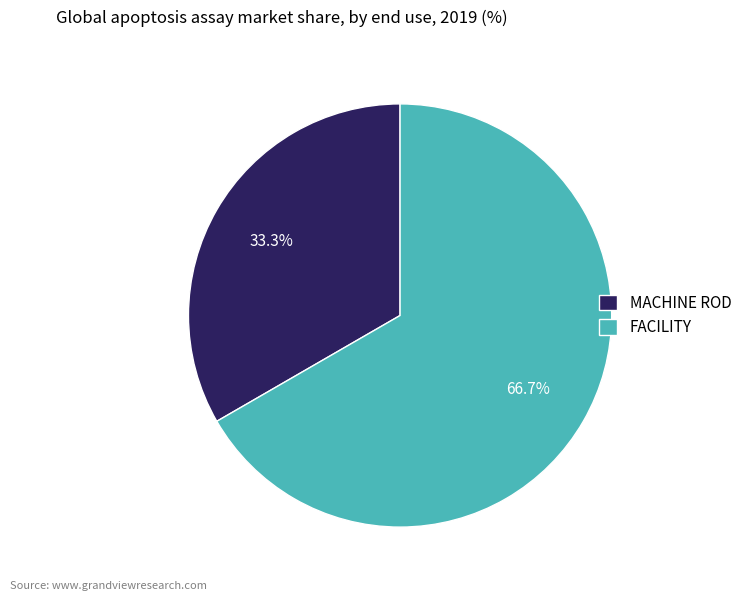

The FACILITY slice represents 77% of the pie. True or false?

False